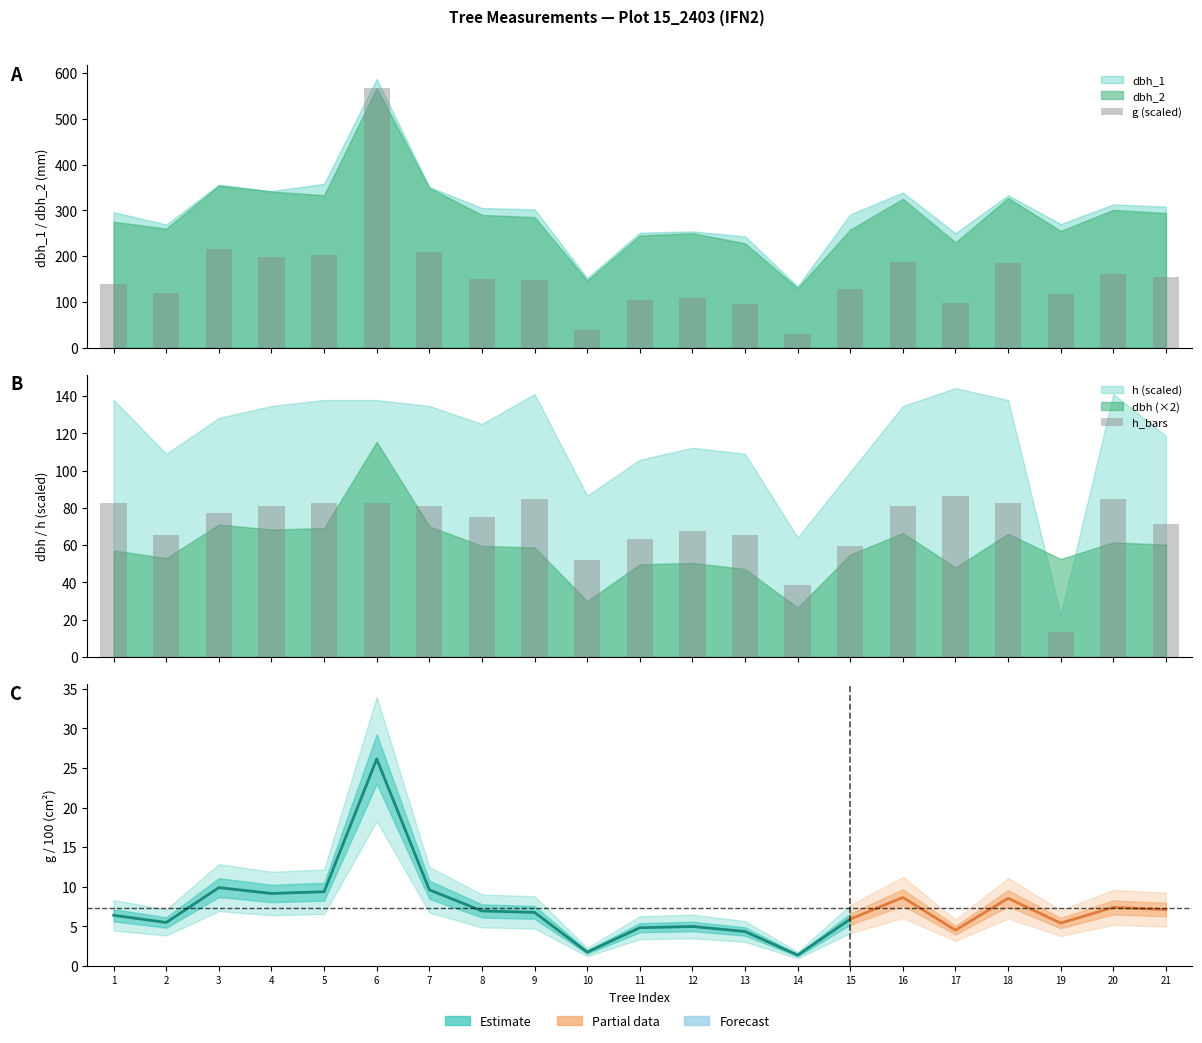

What is the spread (max minus min) of values at 12?

40.8